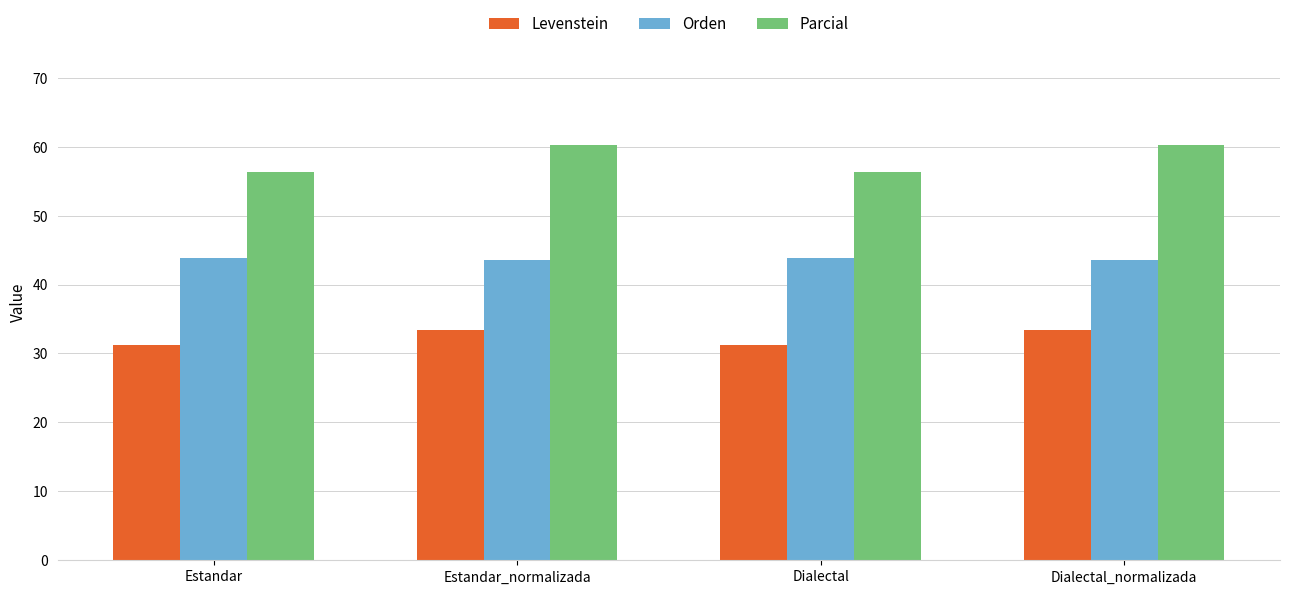

What is the sum of all Orden values?

174.8